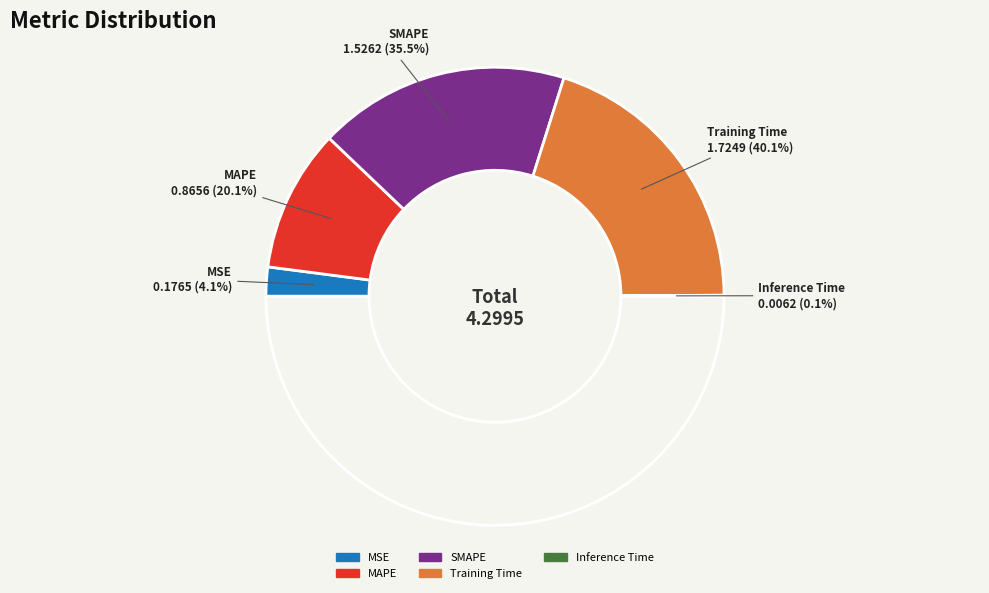

What percentage is the Training Time slice, to the nearest percent?

40%